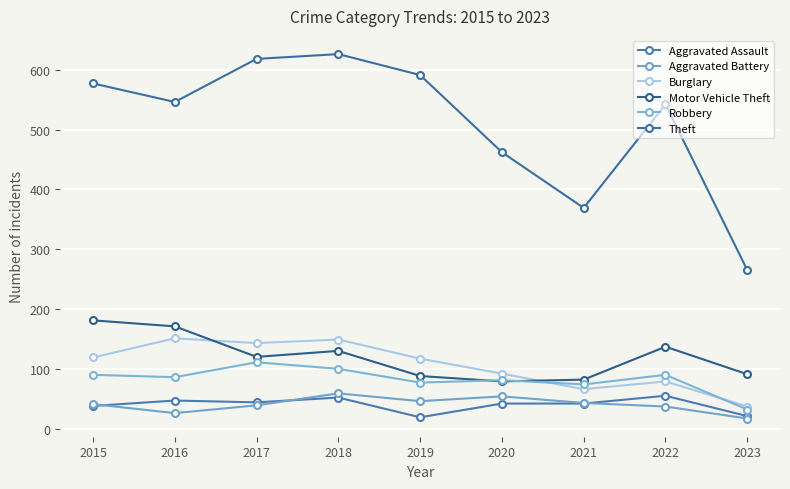

How many distinct data groups are displayed?

6